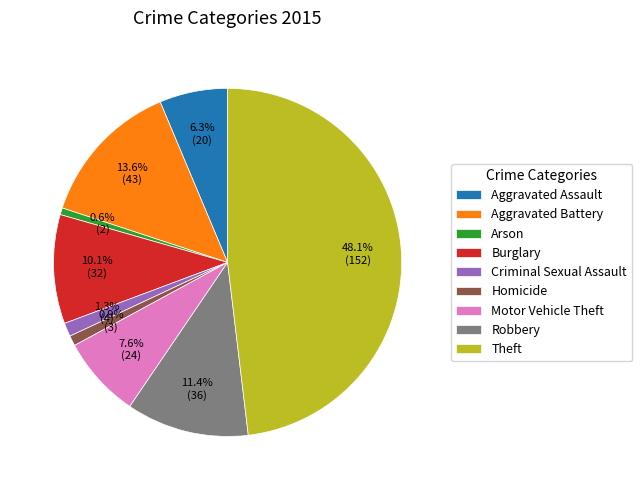

What percentage is NOT represented by Motor Vehicle Theft?

92.4%